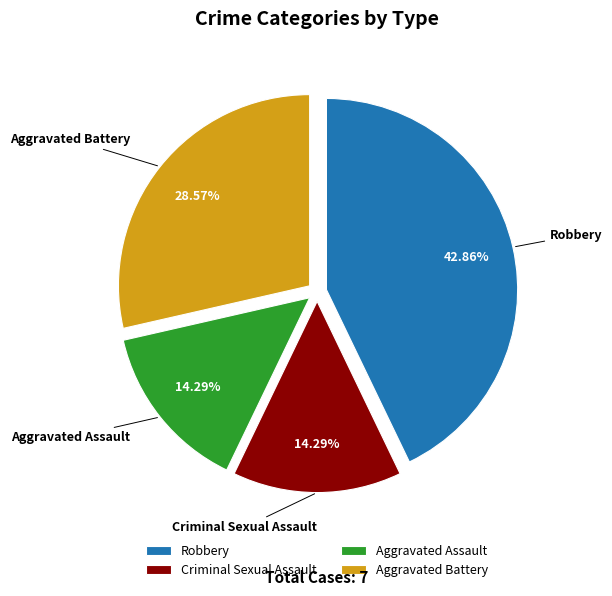

Is Aggravated Assault the majority of the pie?

No